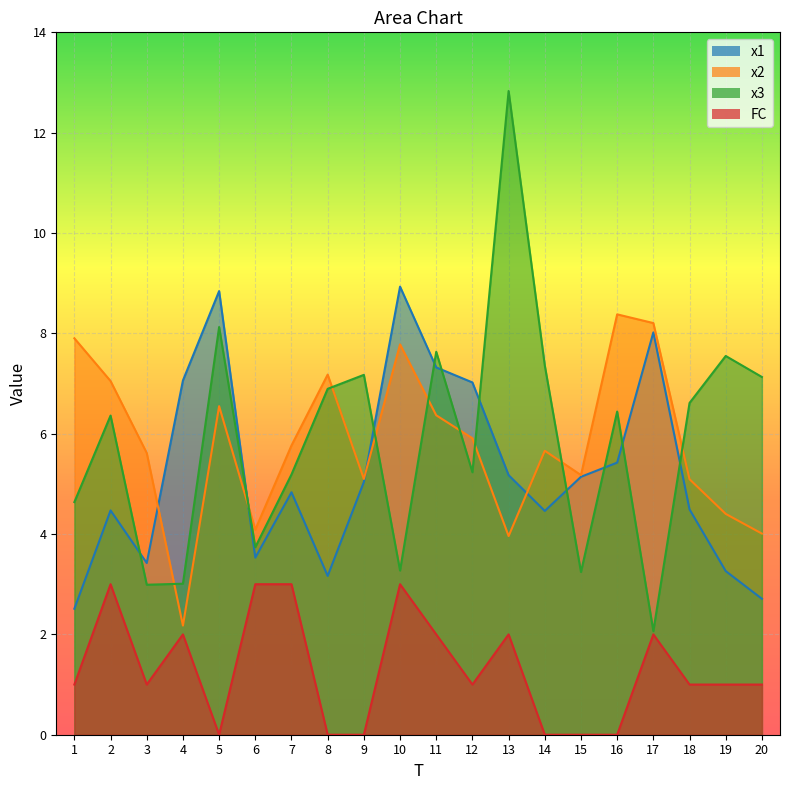

What is the value of the x2 point at the 14th from the left?

5.7